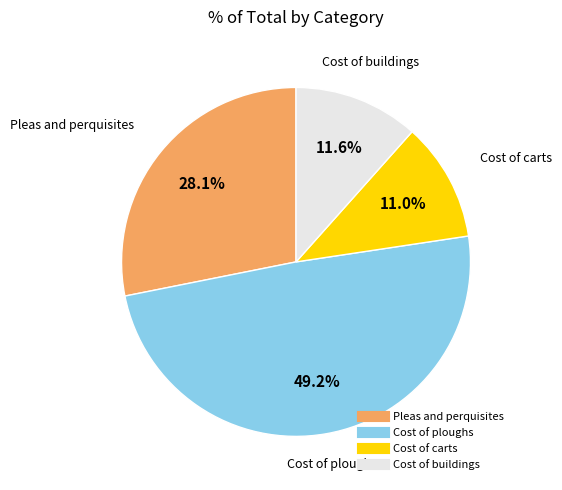

How many slices are in this pie chart?

4